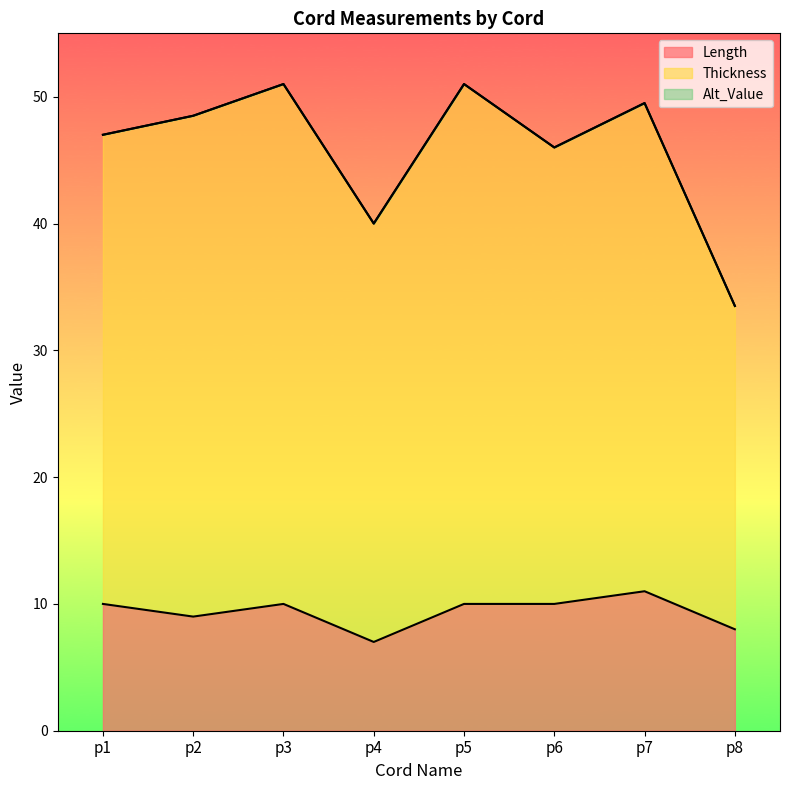

True or false: Thickness and Length intersect in this chart.

False